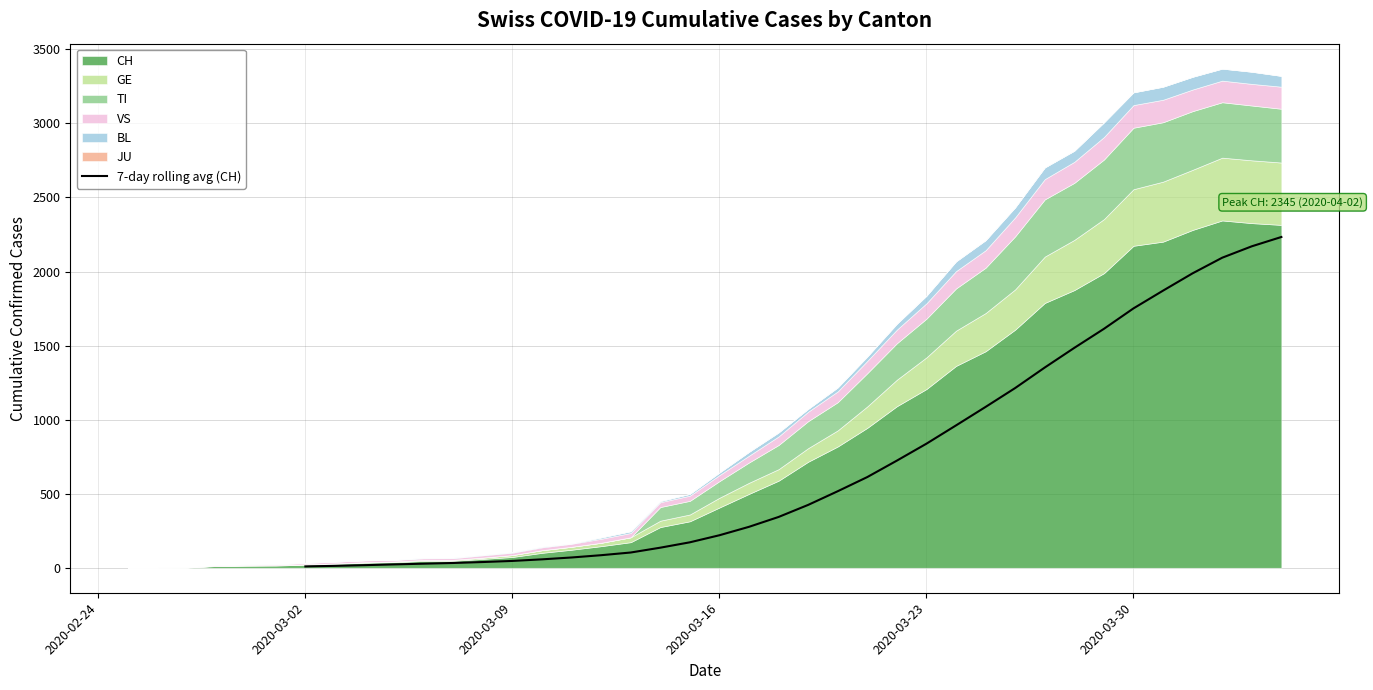

What is the highest value of the 7-day rolling avg (CH) series?

2233.3